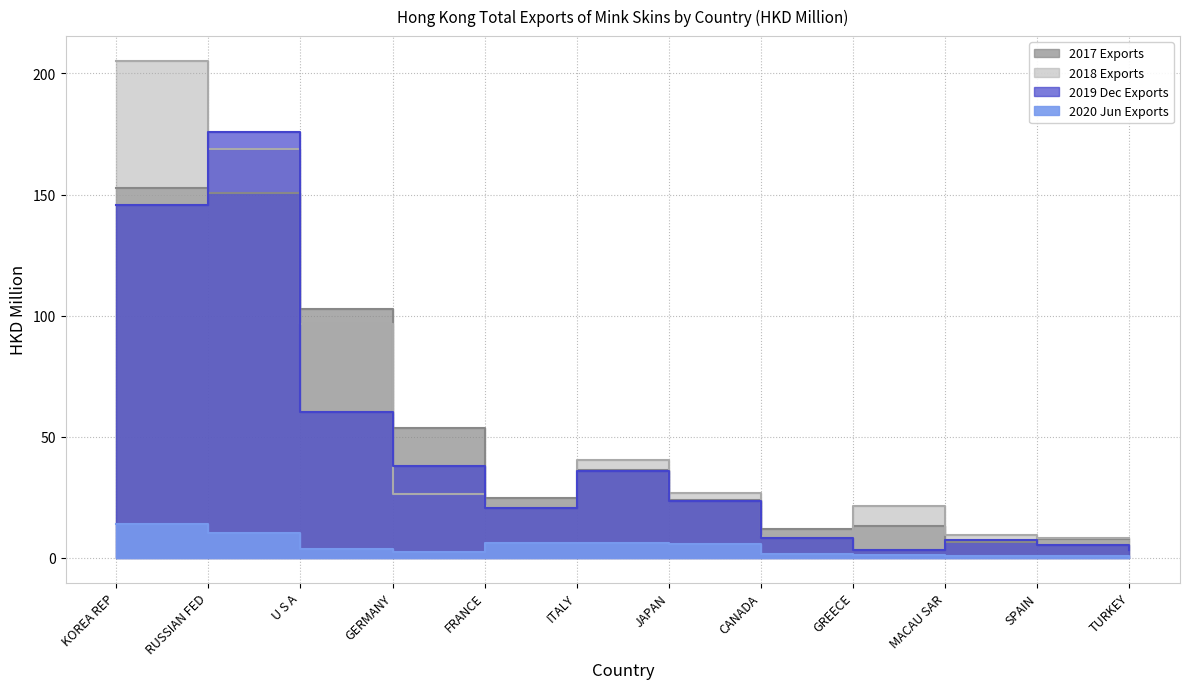

The 2018 Exports series shows 36.1 at FRANCE. True or false?

False